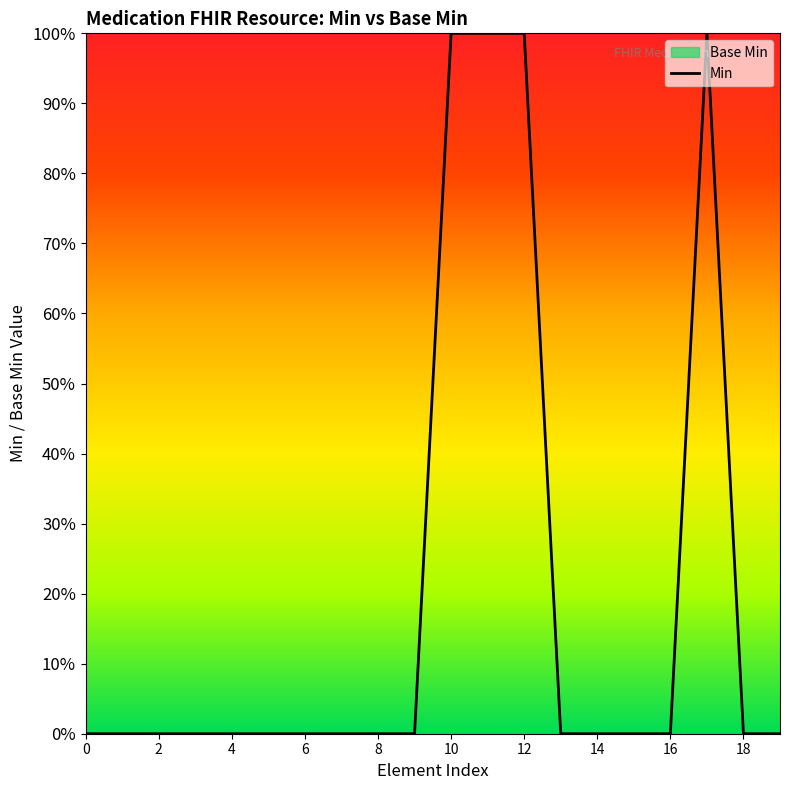

How many positive values are there?

4